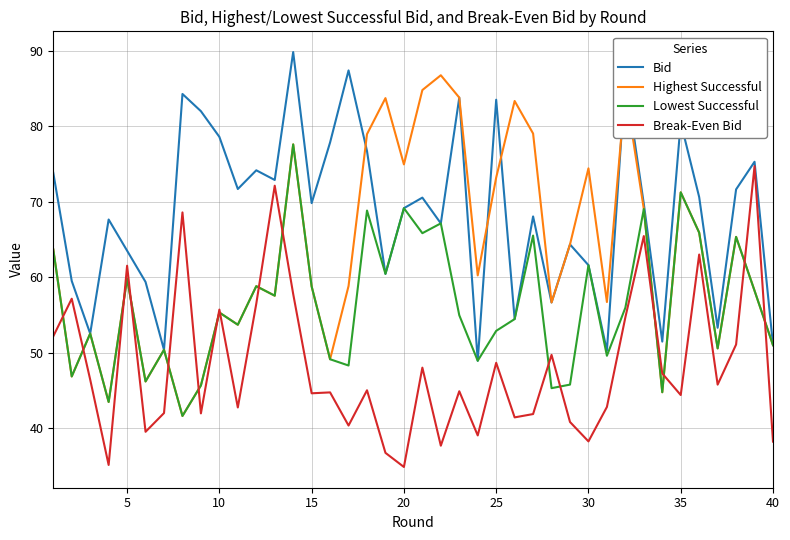

List the series in order of their overall mean, highest first.

Bid, Highest Successful, Lowest Successful, Break-Even Bid